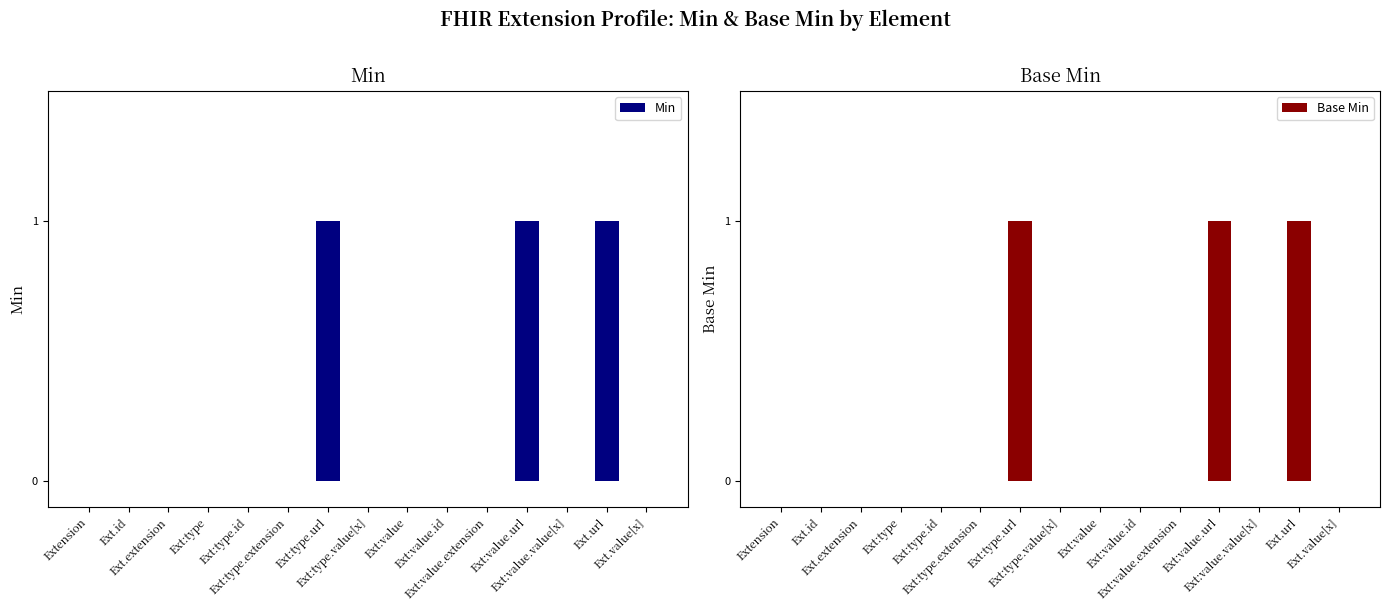

Which series has the largest total across all categories?

Min